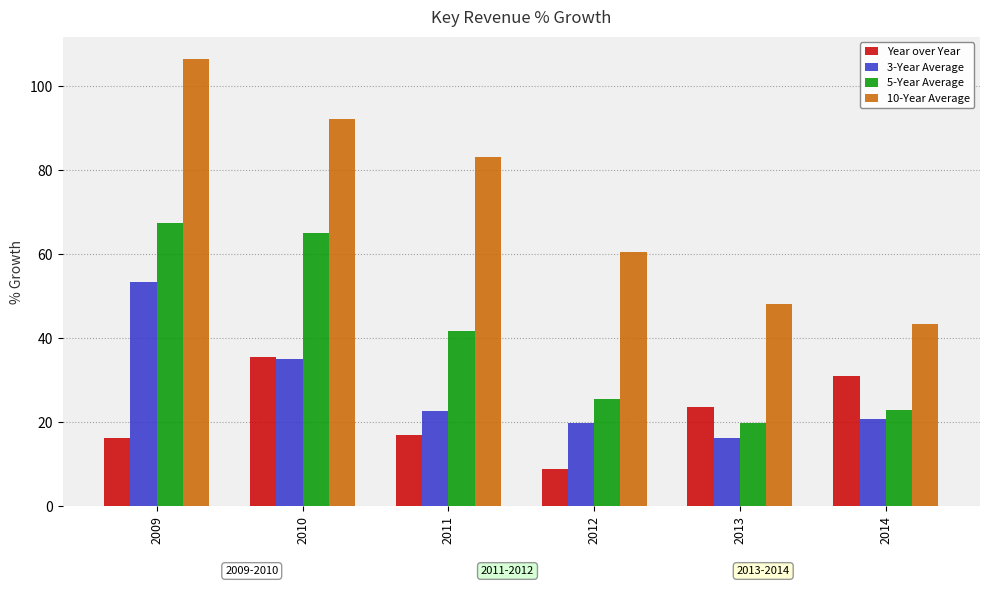

What are all the series names shown in the legend?

Year over Year, 3-Year Average, 5-Year Average, 10-Year Average